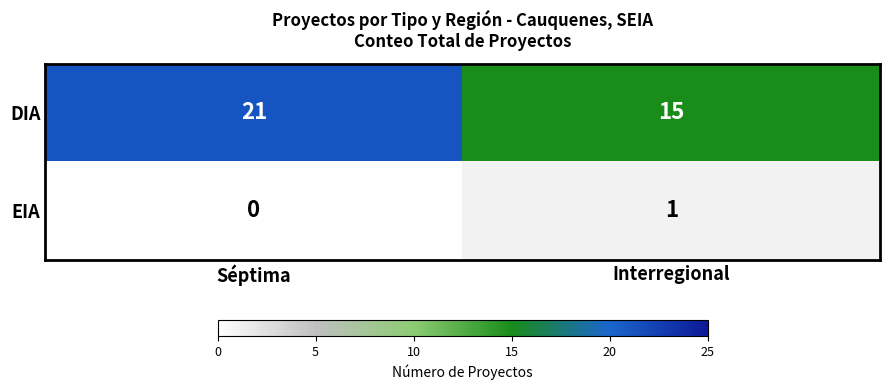

Between Séptima and Interregional, which series saw the biggest shift?

DIA